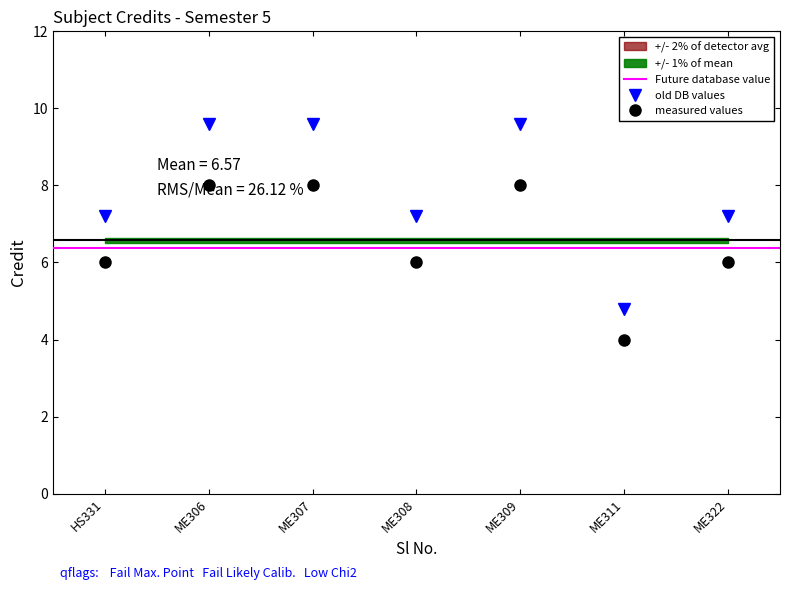

The measured values series shows 8.0 at ME306. True or false?

True